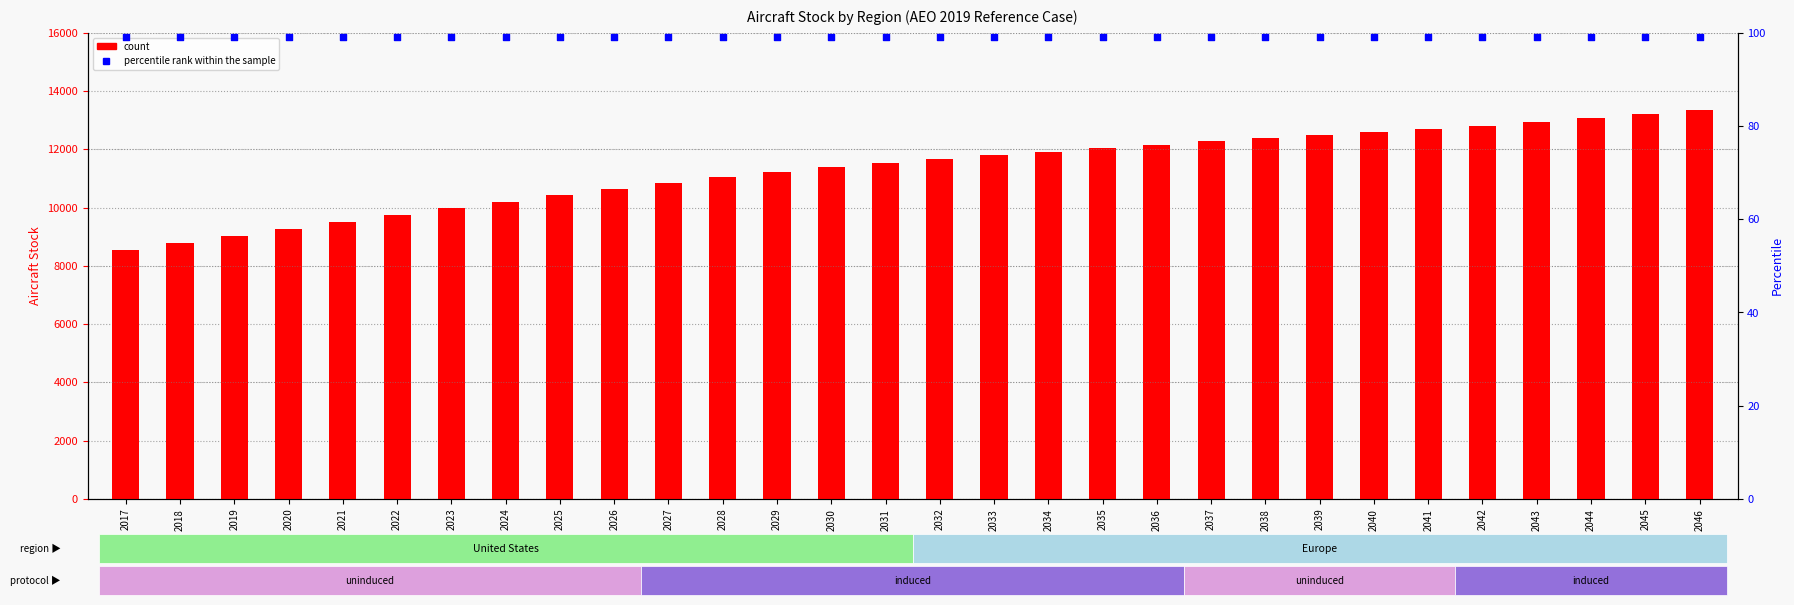

What is the total value across all series at 2046?

13434.5